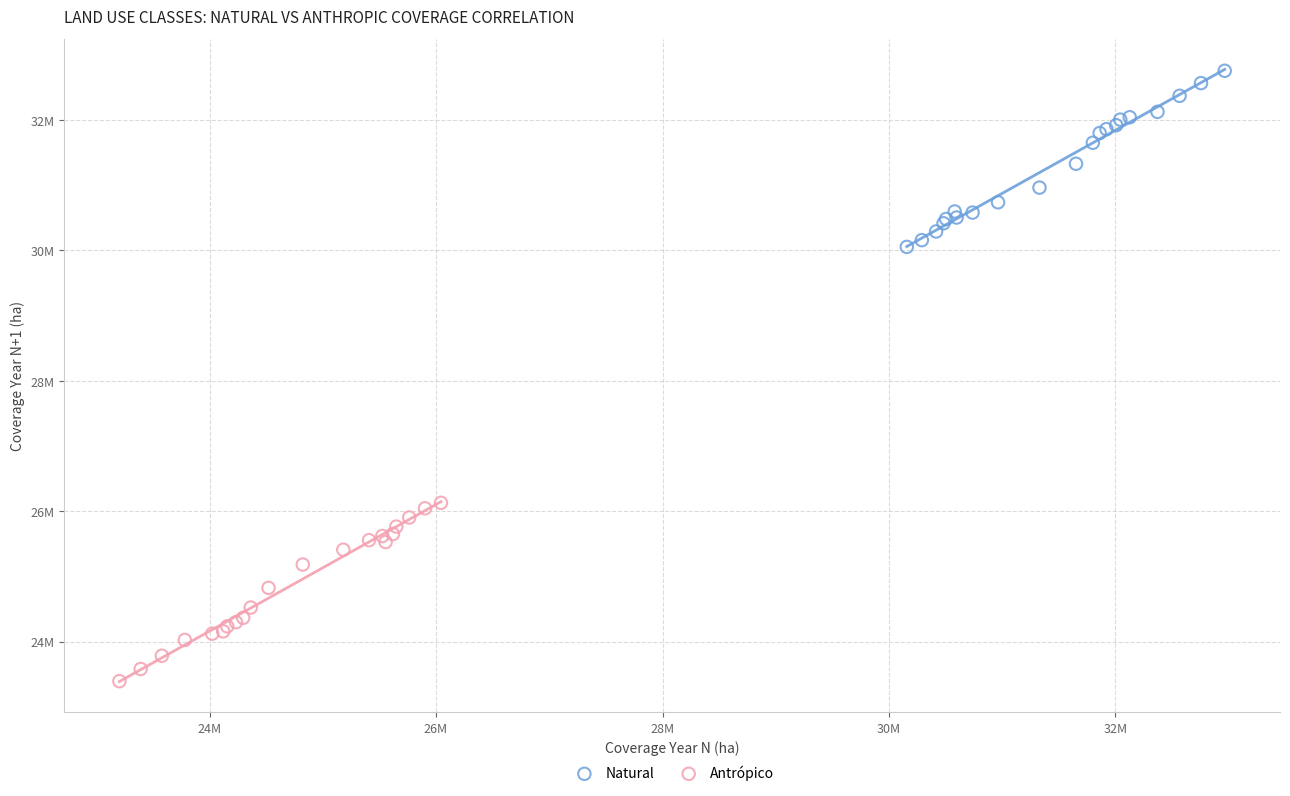

What are all the series names shown in the legend?

Natural, Antrópico